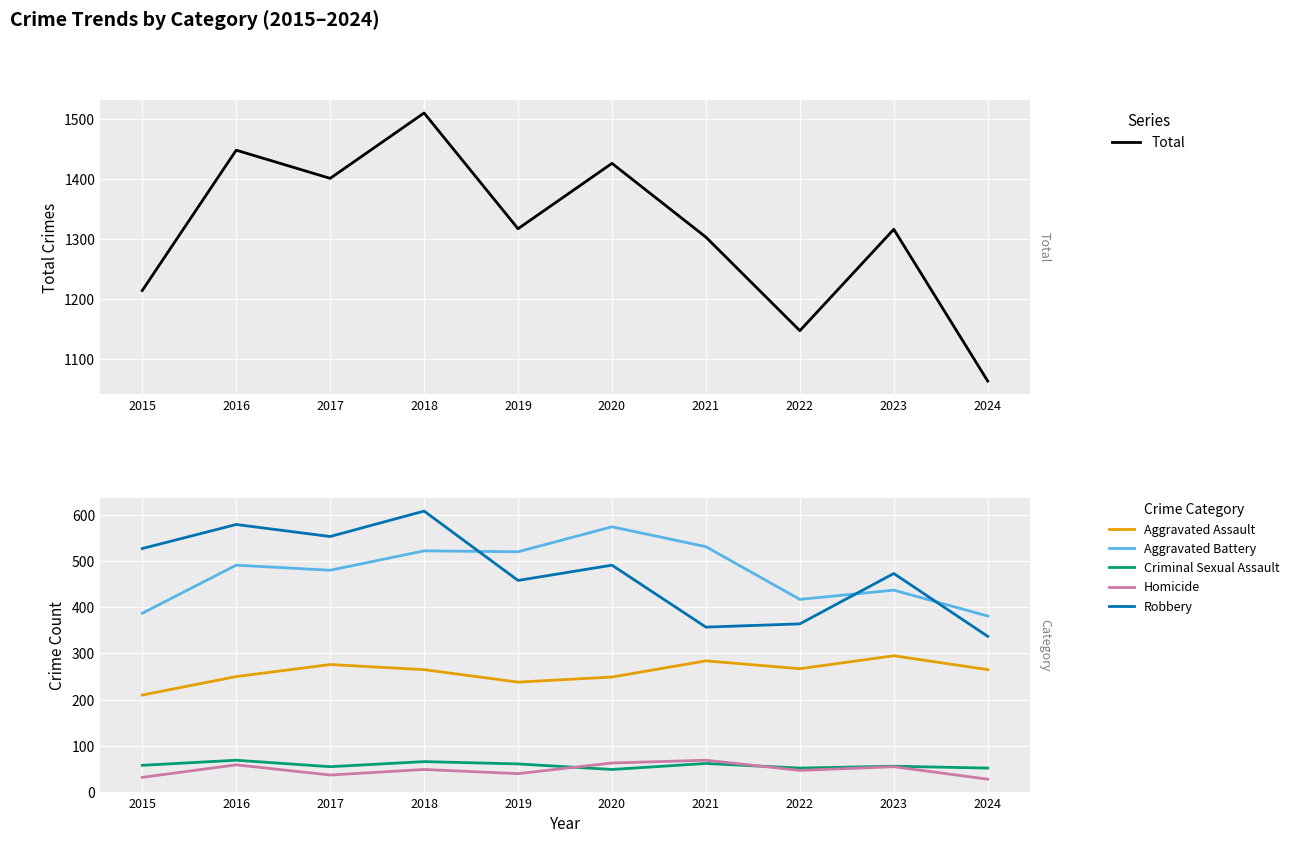

The value of Homicide at 2022 is 71. True or false?

False